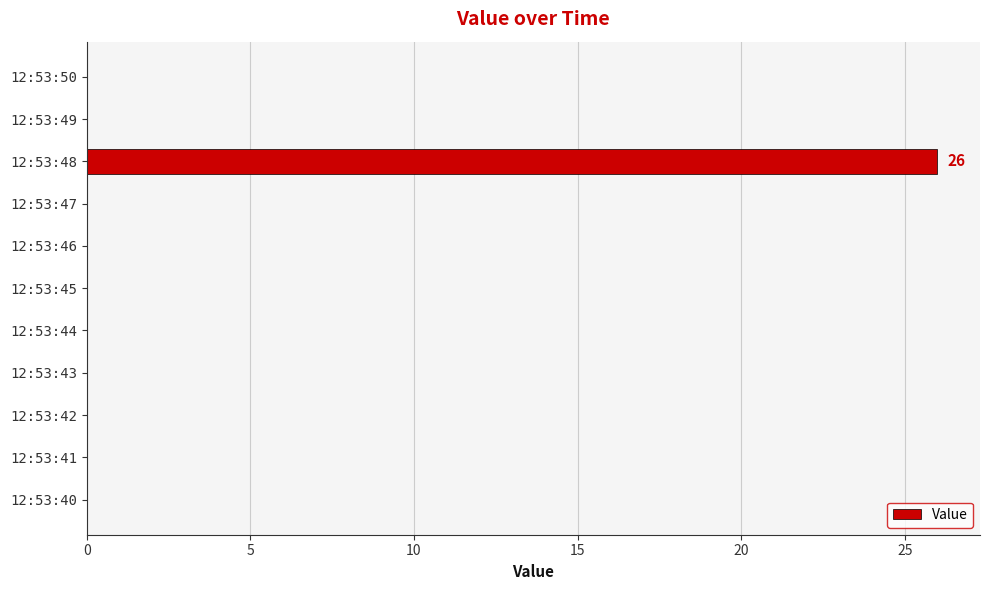

Reading top to bottom, list all the values displayed in this chart.

12:53:50=0	12:53:49=0	12:53:48=26	12:53:47=0	12:53:46=0	12:53:45=0	12:53:44=0	12:53:43=0	12:53:42=0	12:53:41=0	12:53:40=0